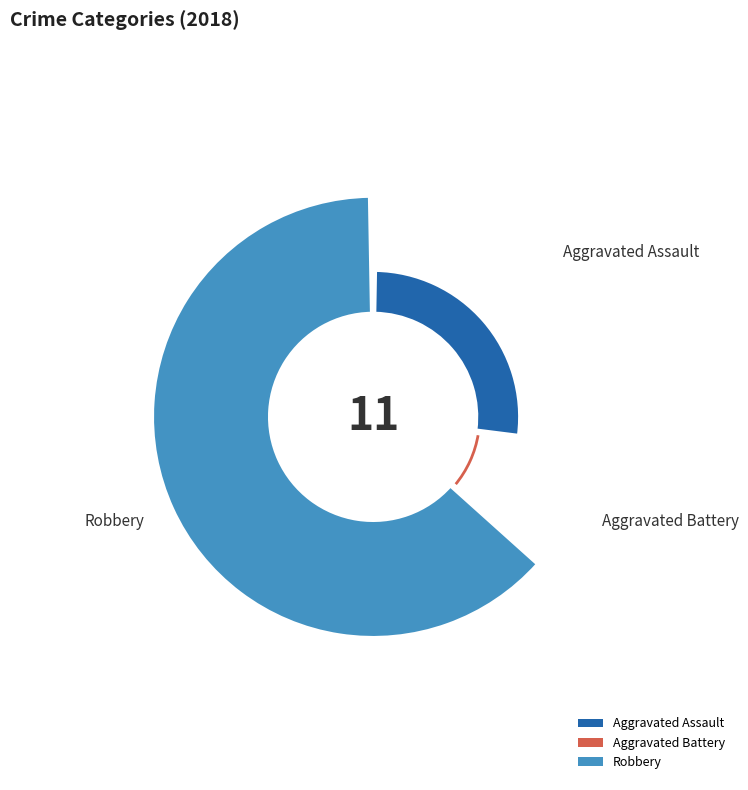

What is the largest slice in the pie chart?

Robbery